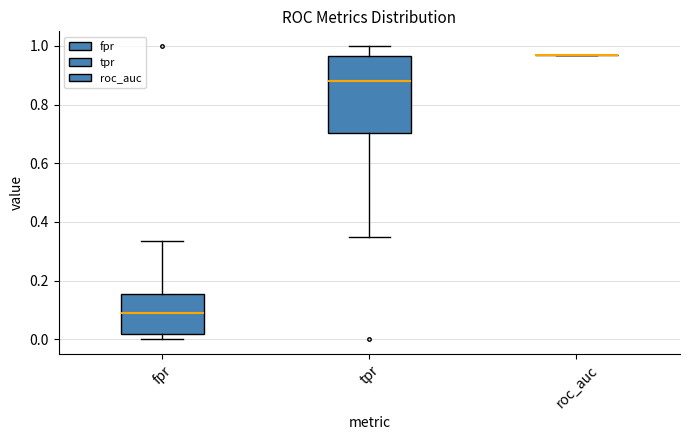

Where does the upper whisker of the box for tpr end on the y-axis? The values are not printed on the chart, so give them approximately, as read against the axis.

1.00